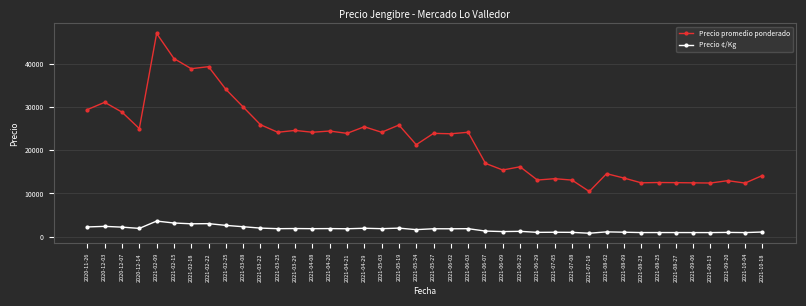

True or false: Precio ¢/Kg and Precio promedio ponderado cross at least once.

False